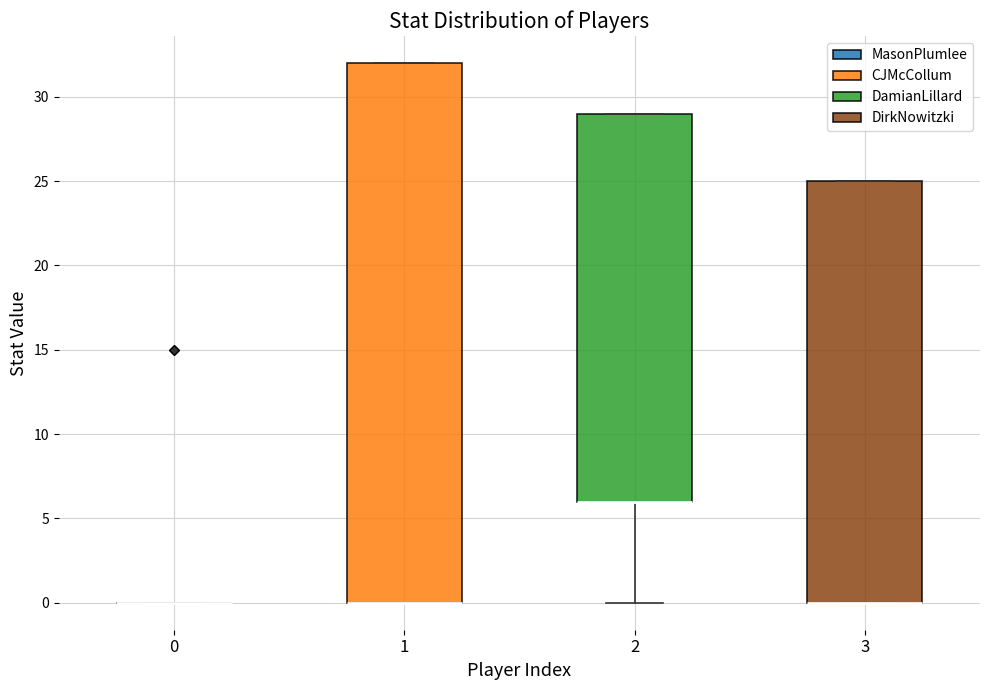

Where is the lower edge of the box at x = 2 on the y-axis? The values are not printed on the chart, so give them approximately, as read against the axis.

6